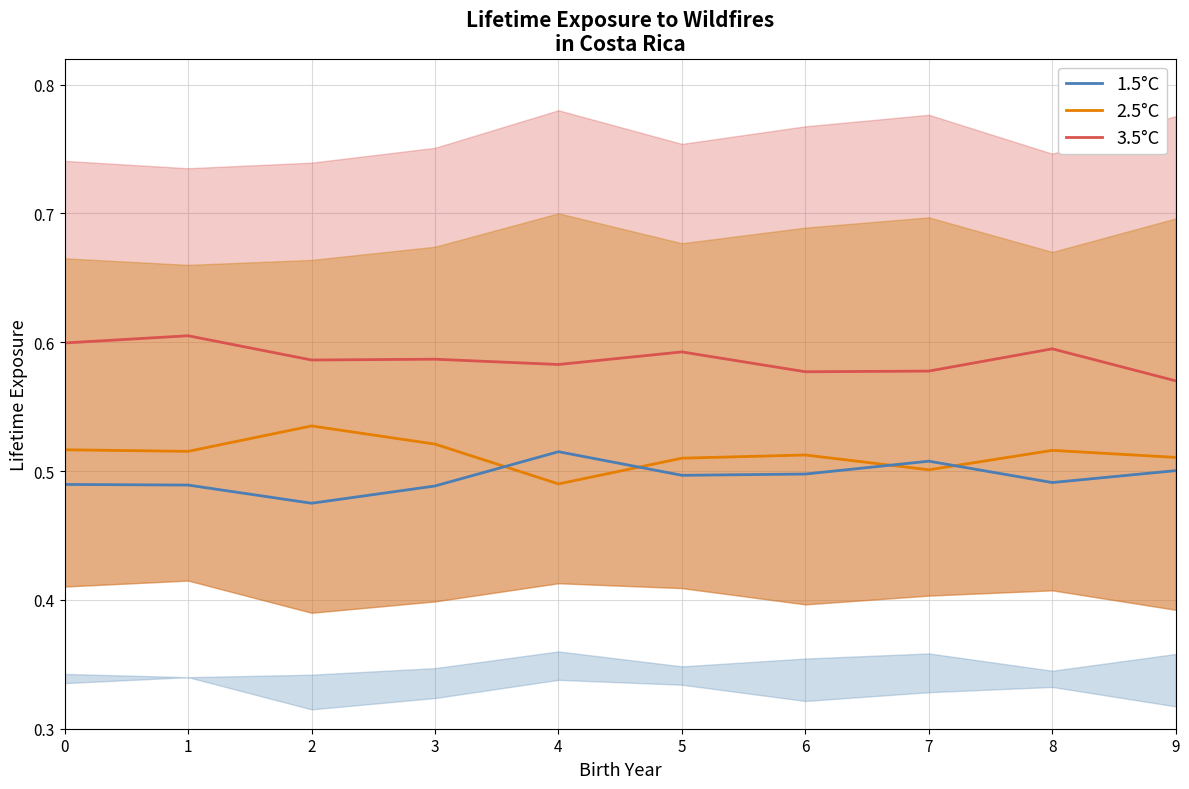

Where is the first local maximum for col_7?

2